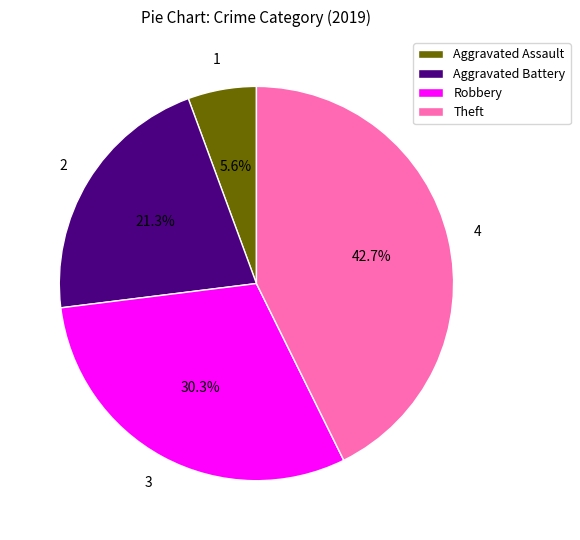

What is the ratio of the value at Aggravated Assault to the value at Theft?

0.1